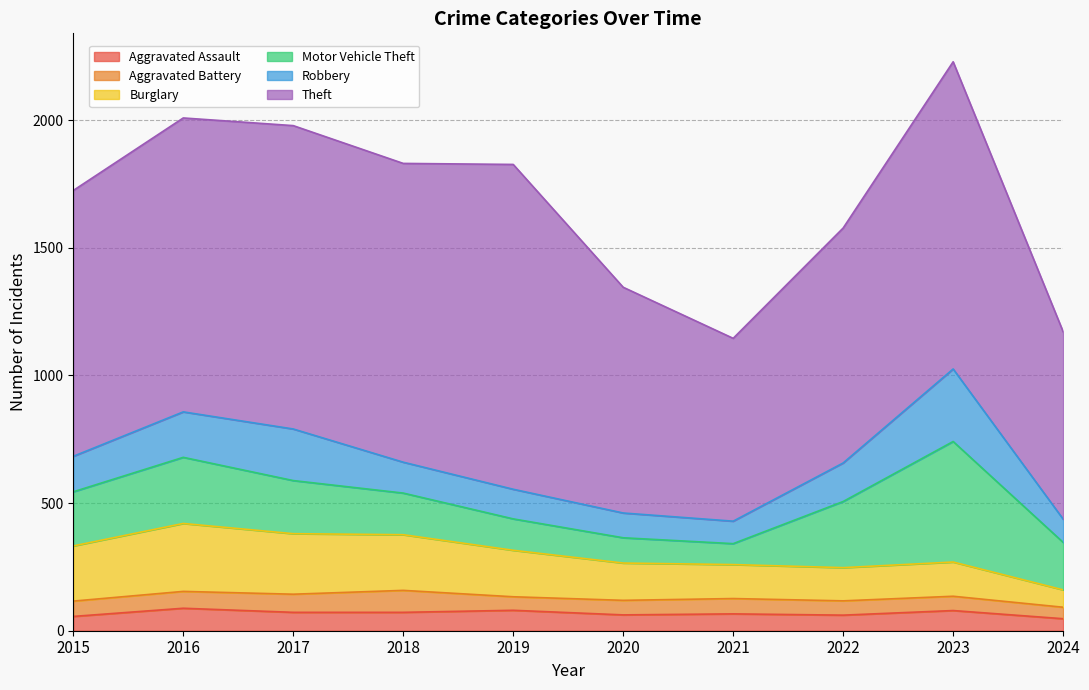

At 2022, list the series in order from smallest to largest.

Aggravated Battery, Aggravated Assault, Burglary, Robbery, Motor Vehicle Theft, Theft